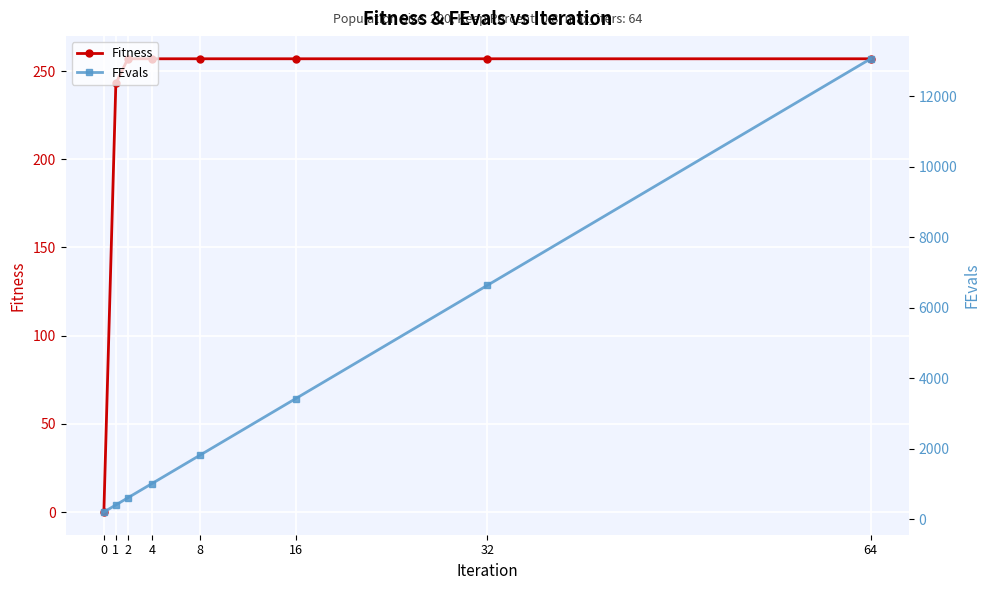

Rank the series at 32 from lowest to highest value.

Fitness, FEvals